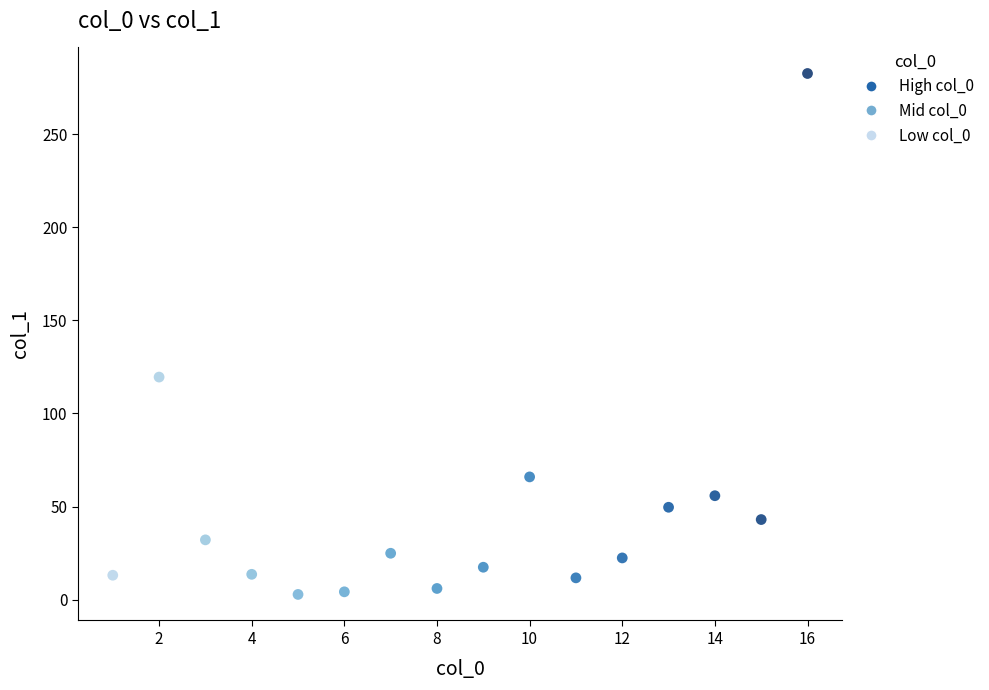

What is the range of X values (max minus min)?

15.0